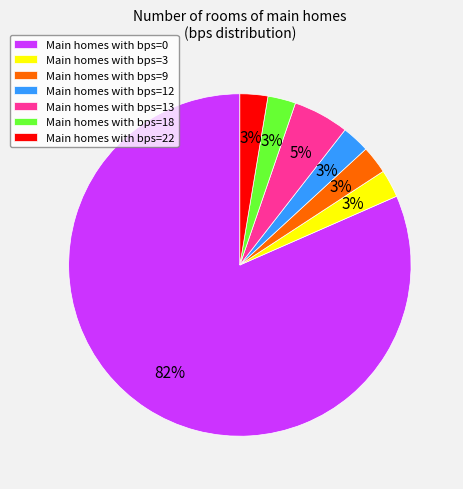

To the nearest percent, what is the average slice percentage?

14%